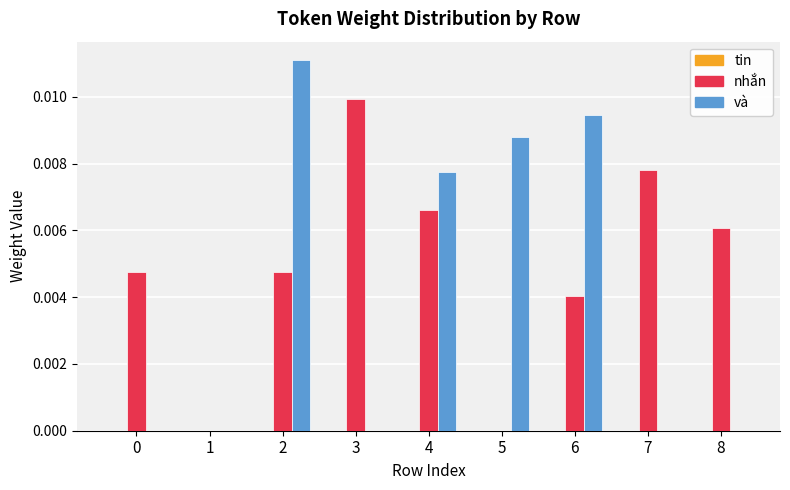

Is the value of nhắn at 8 greater than the value of và at 1?

Yes